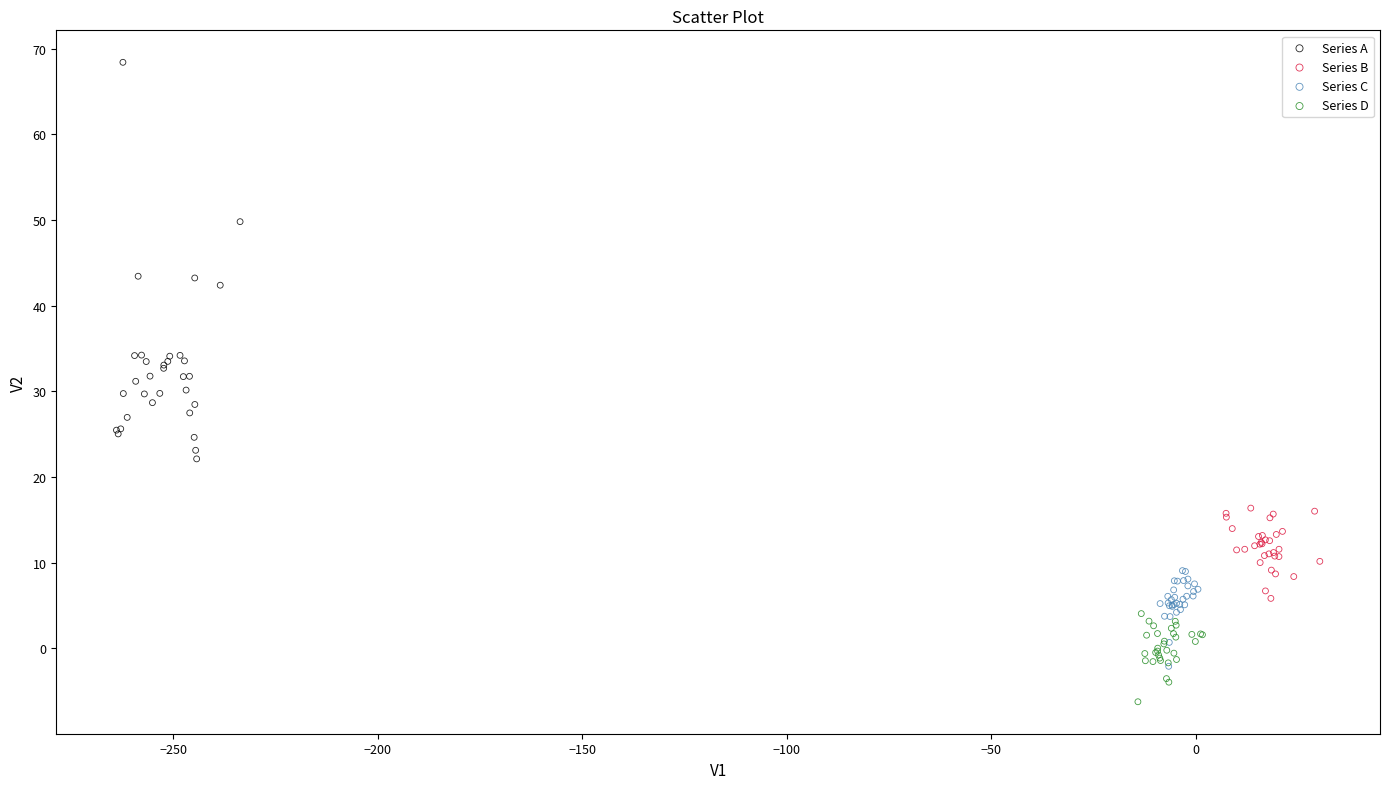

Which series has the largest Y range (max minus min)?

Series A